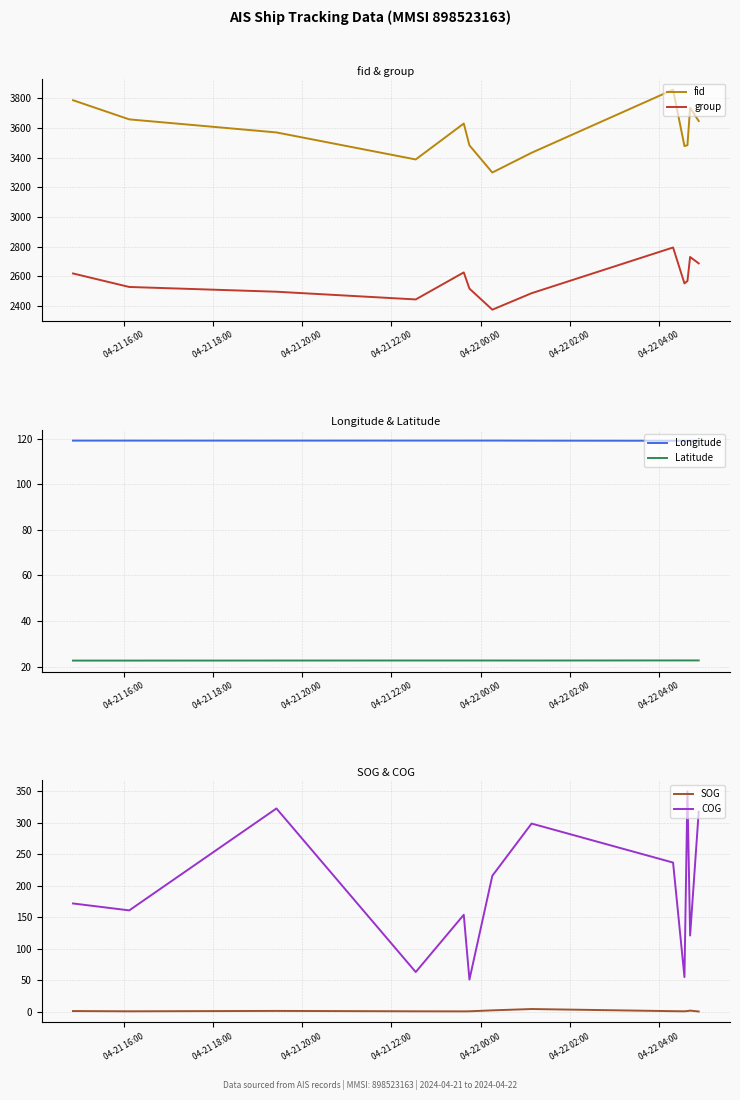

Is this an area chart (filled region under the line)?

No